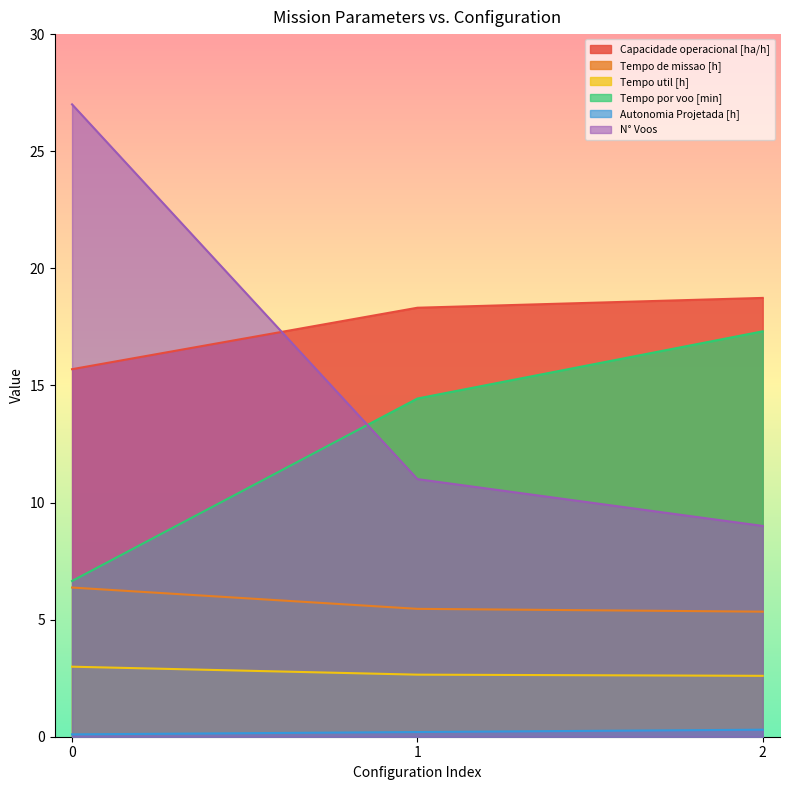

What is the difference between the maximum and second lowest values in the Tempo util [h] series?

0.3